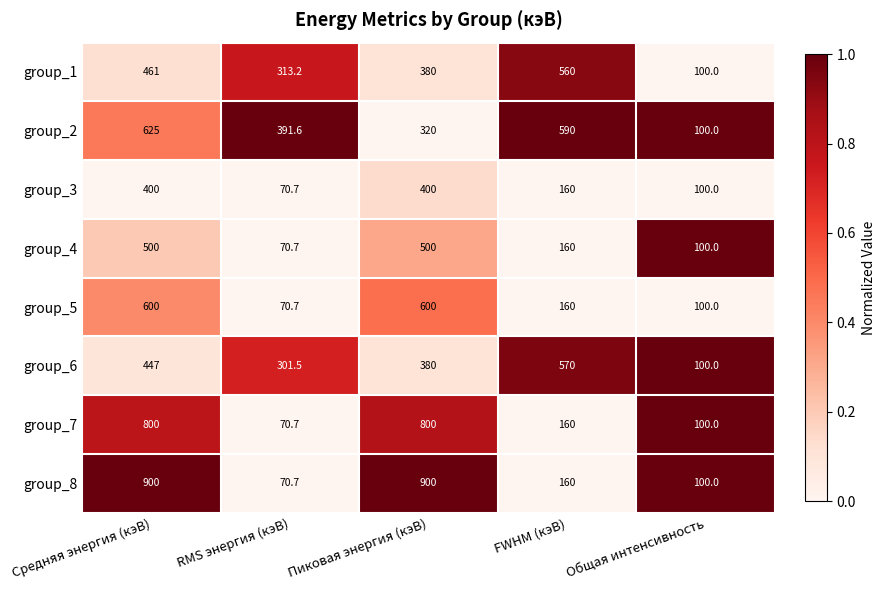

True or false: group_2 has a value of 968.4 at FWHM (кэВ).

False